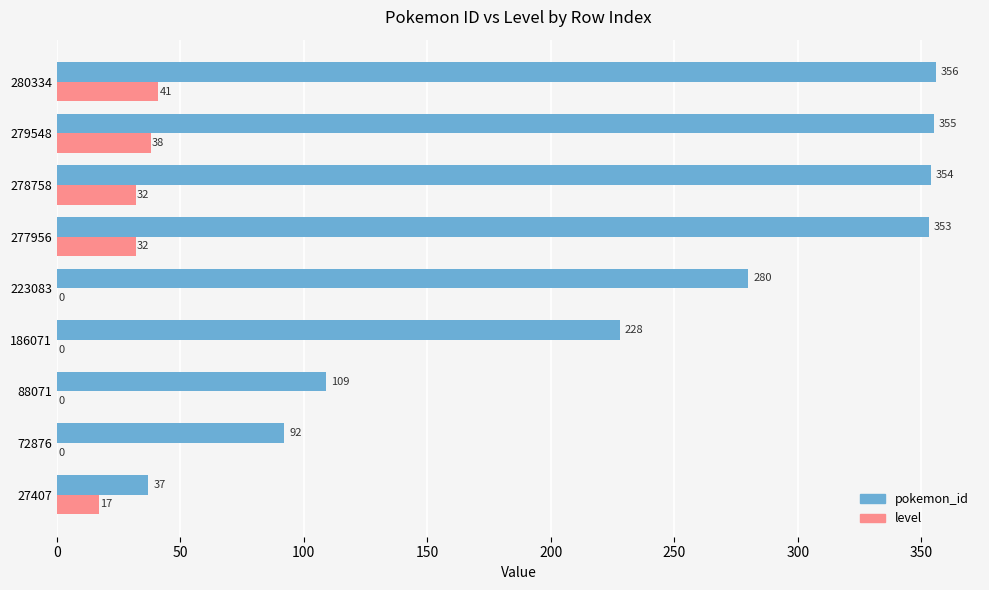

At which category is the sum across all series the highest?

280334